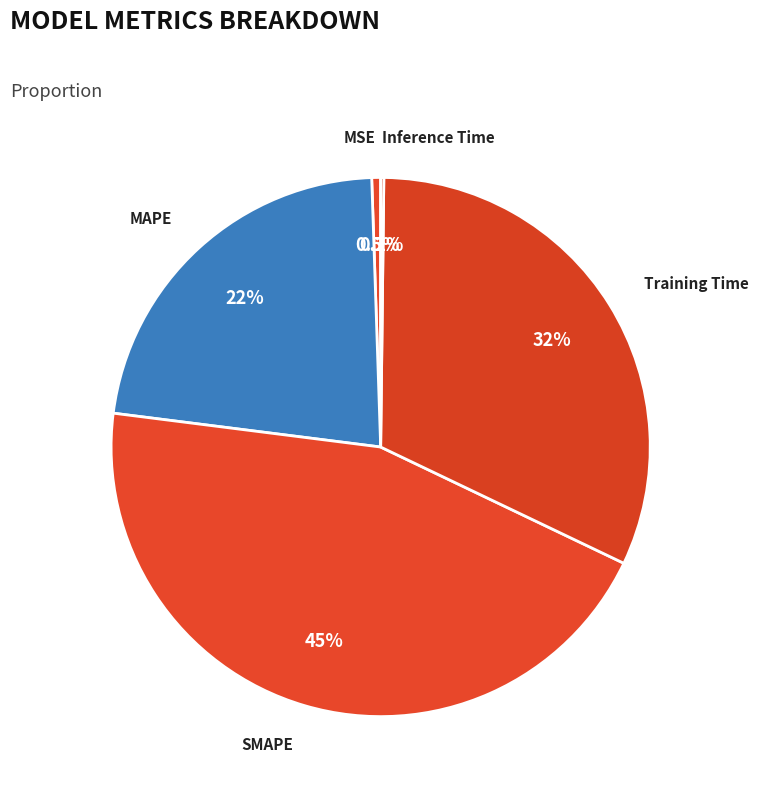

Is there a majority slice in this chart?

No